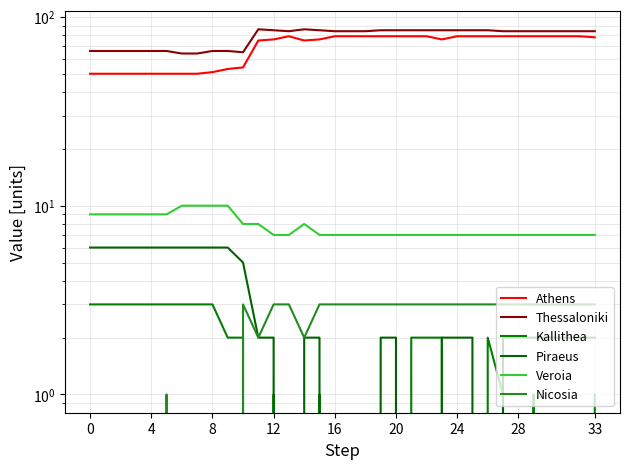

True or false: Athens and Thessaloniki intersect in this chart.

False